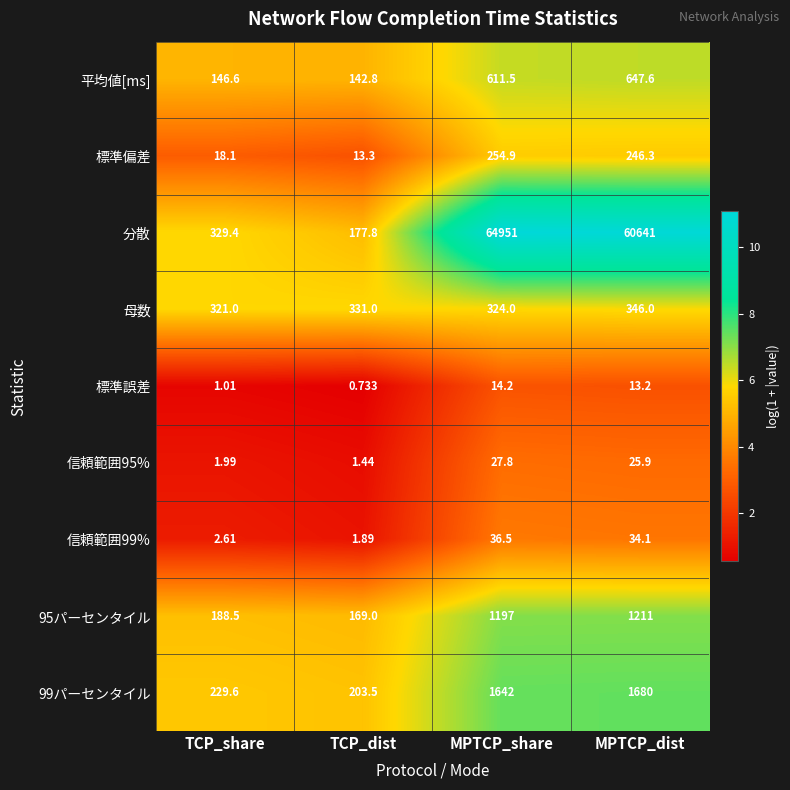

Between MPTCP_share and MPTCP_dist, which series saw the biggest shift?

分散